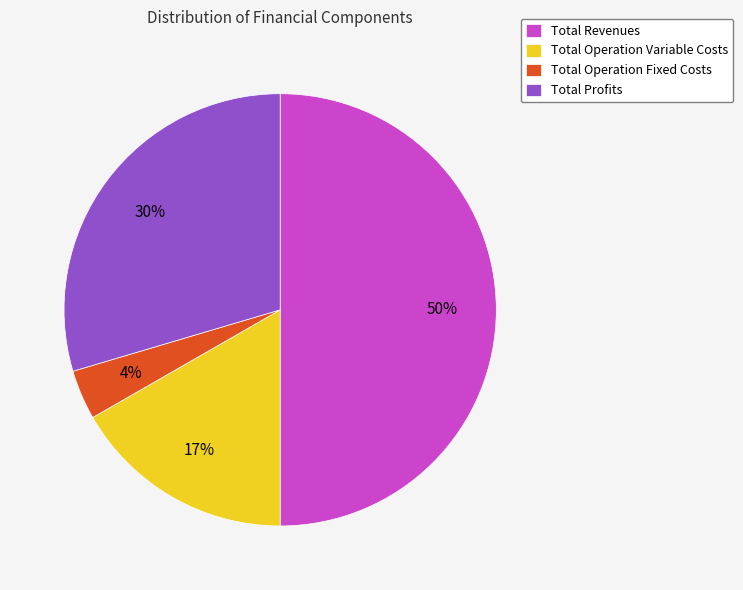

To the nearest percent, what is the average slice percentage?

25%